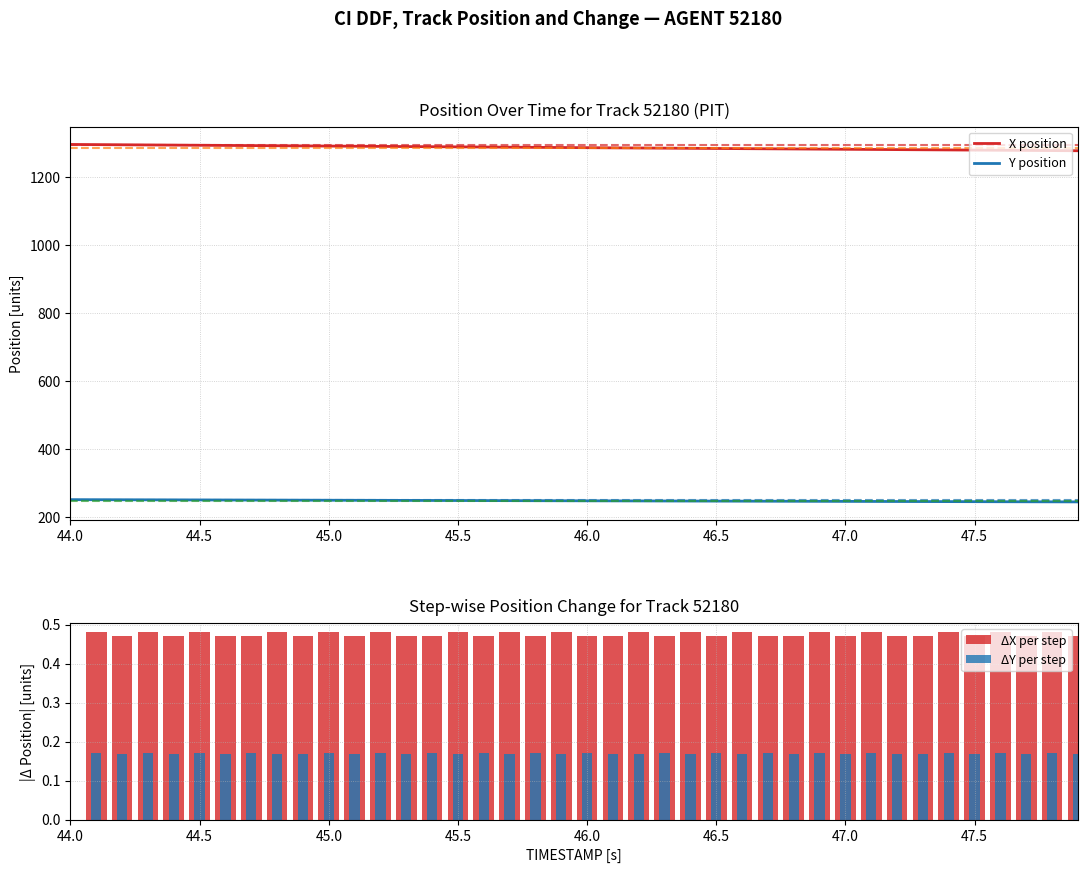

What is the lowest value of the X position series?

1278.0